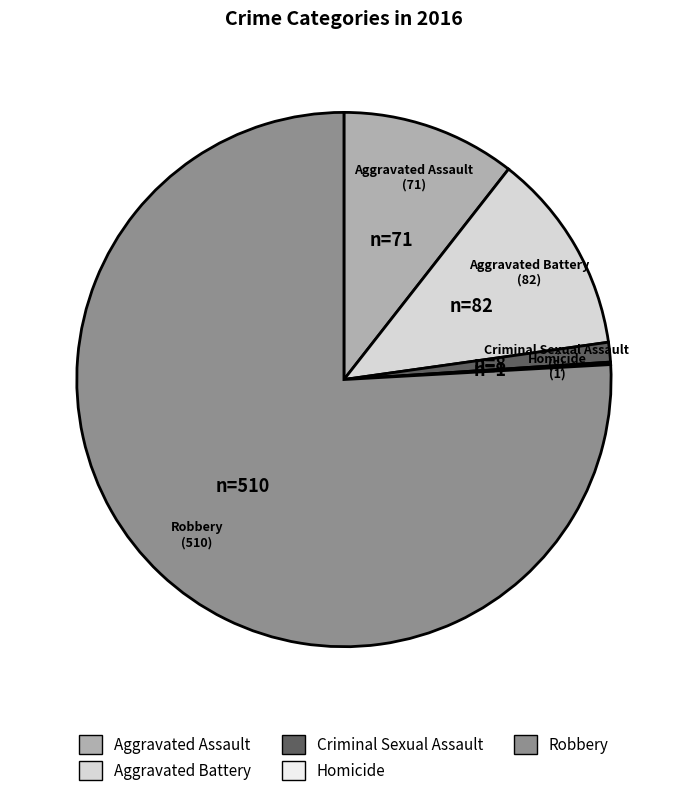

Is it true that Aggravated Battery is 21% of the pie?

False